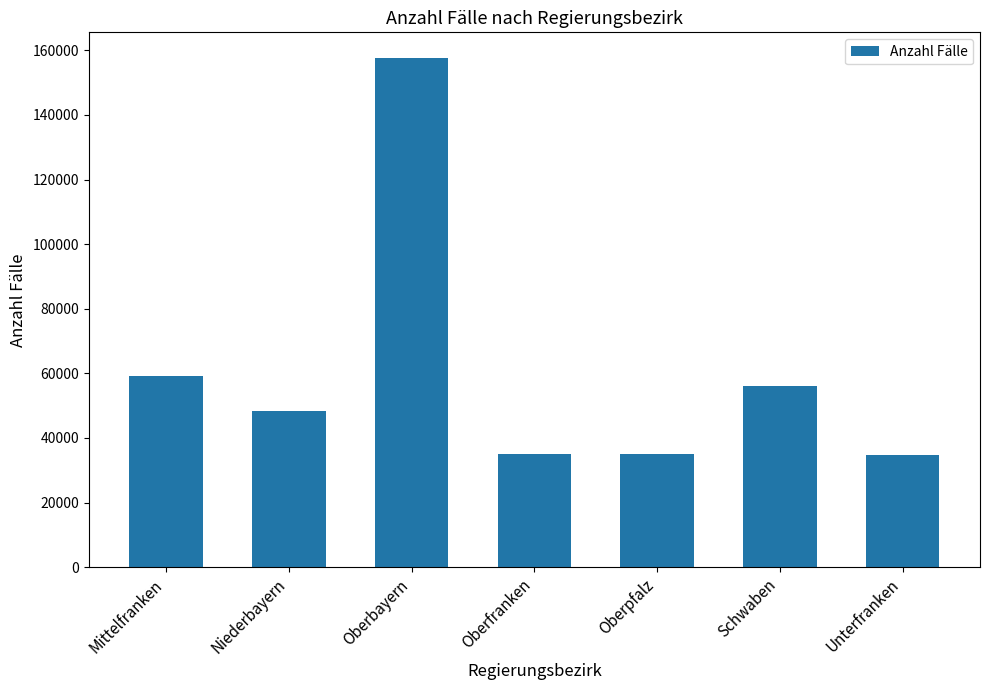

What is the value of the 5th bar from the left?

35050